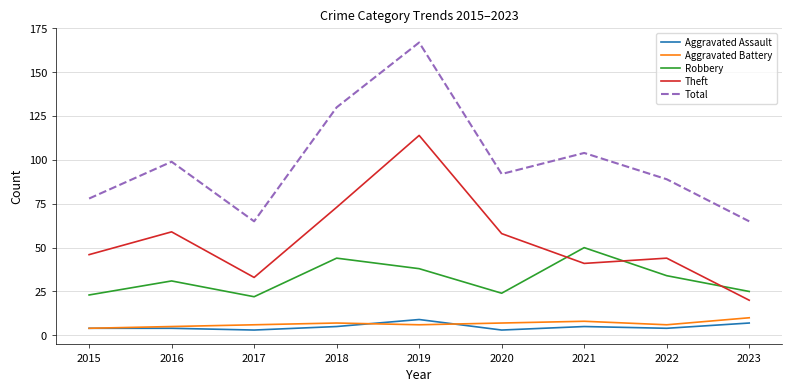

True or false: Aggravated Assault and Robbery intersect in this chart.

False